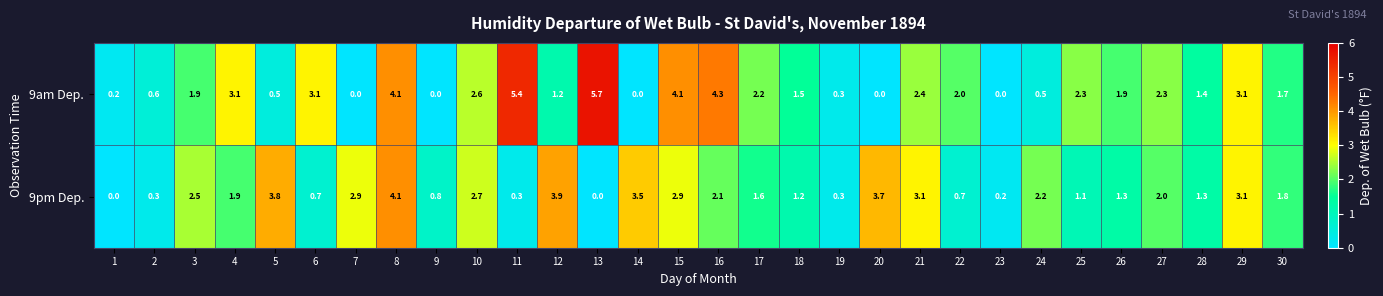

What is the total value across all series at 11?

5.7